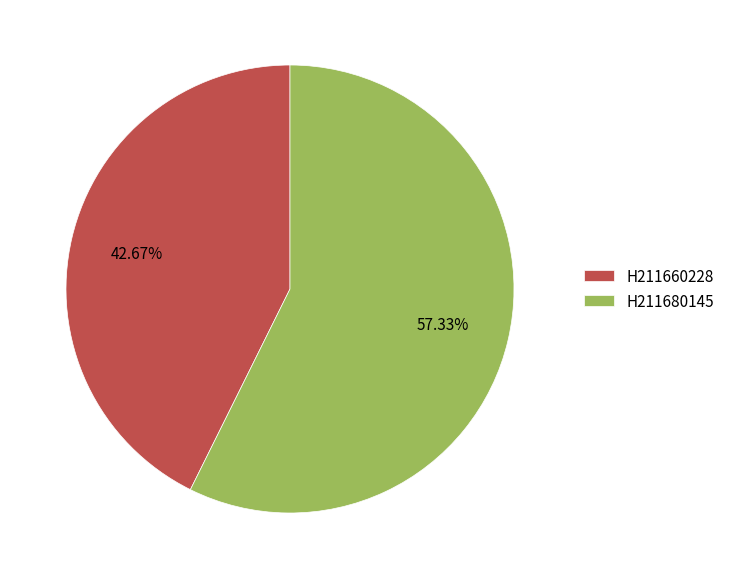

What percentage is the H211660228 slice, to the nearest percent?

43%